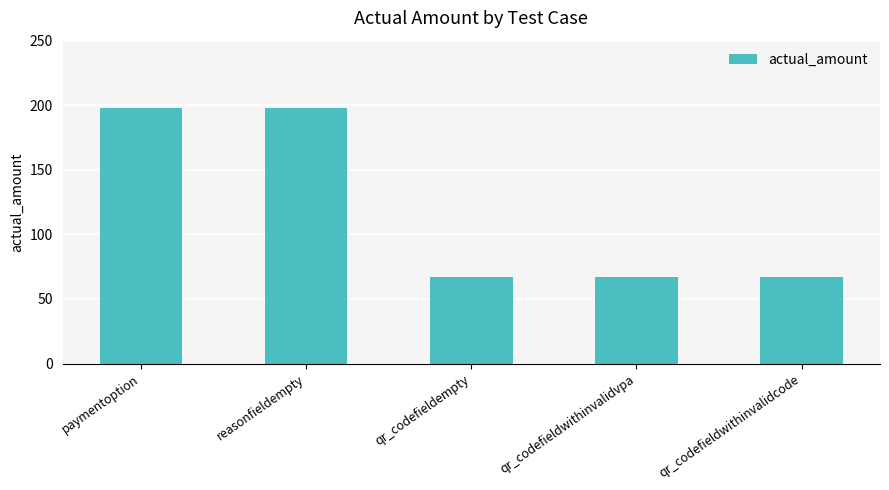

The value at qr_codefieldempty is 115. True or false?

False